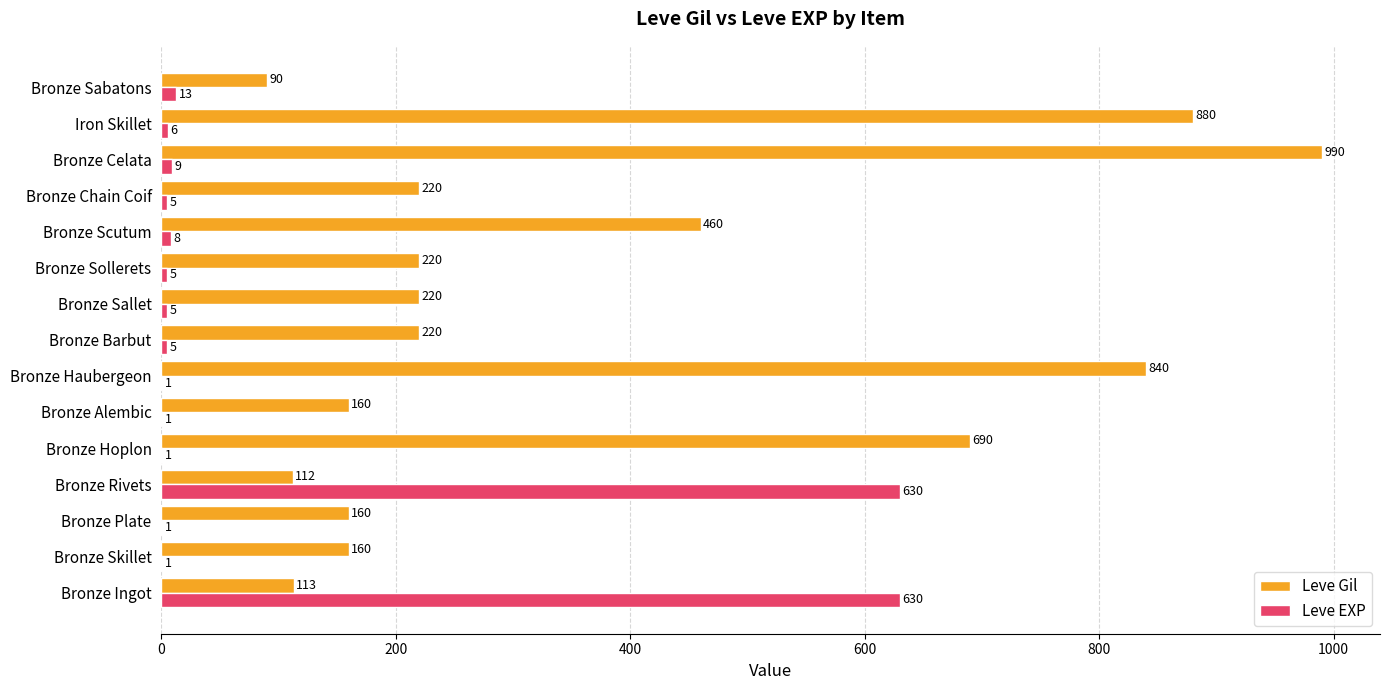

What are all the series names shown in the legend?

Leve Gil, Leve EXP